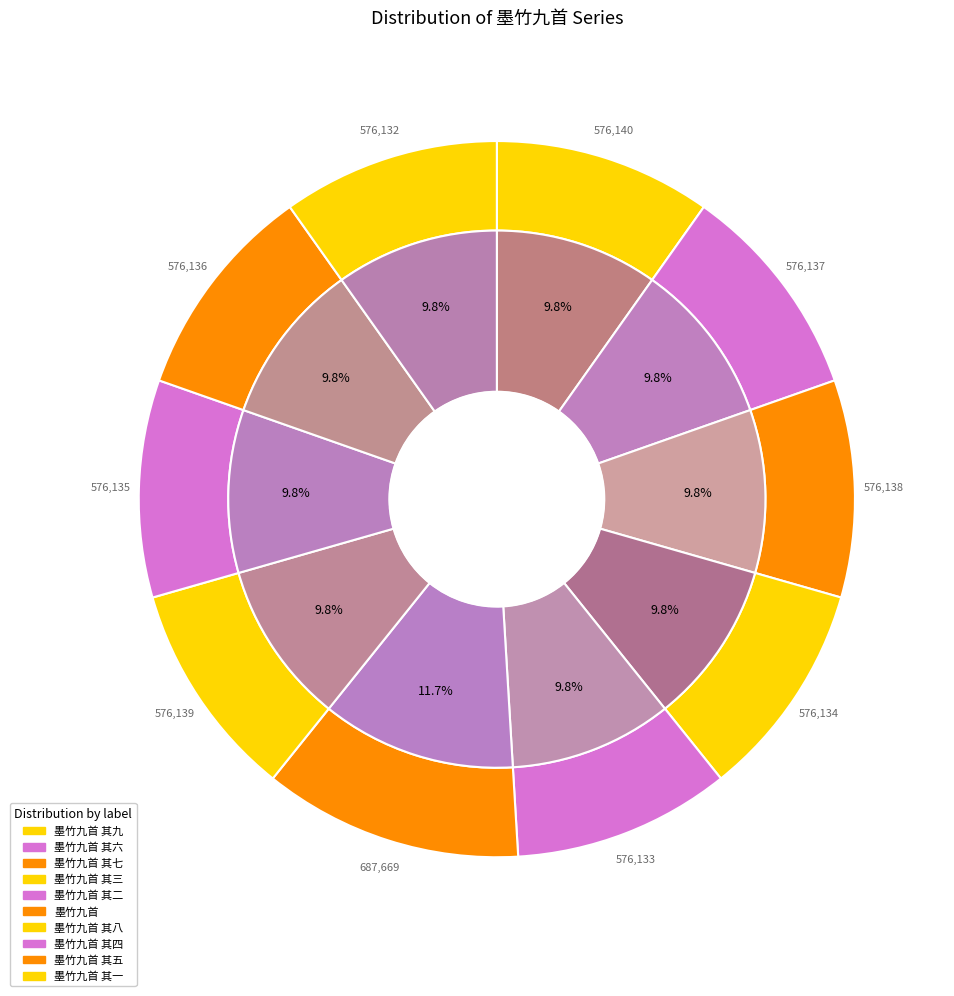

What percentage is NOT represented by 墨竹九首 其二?

90.2%